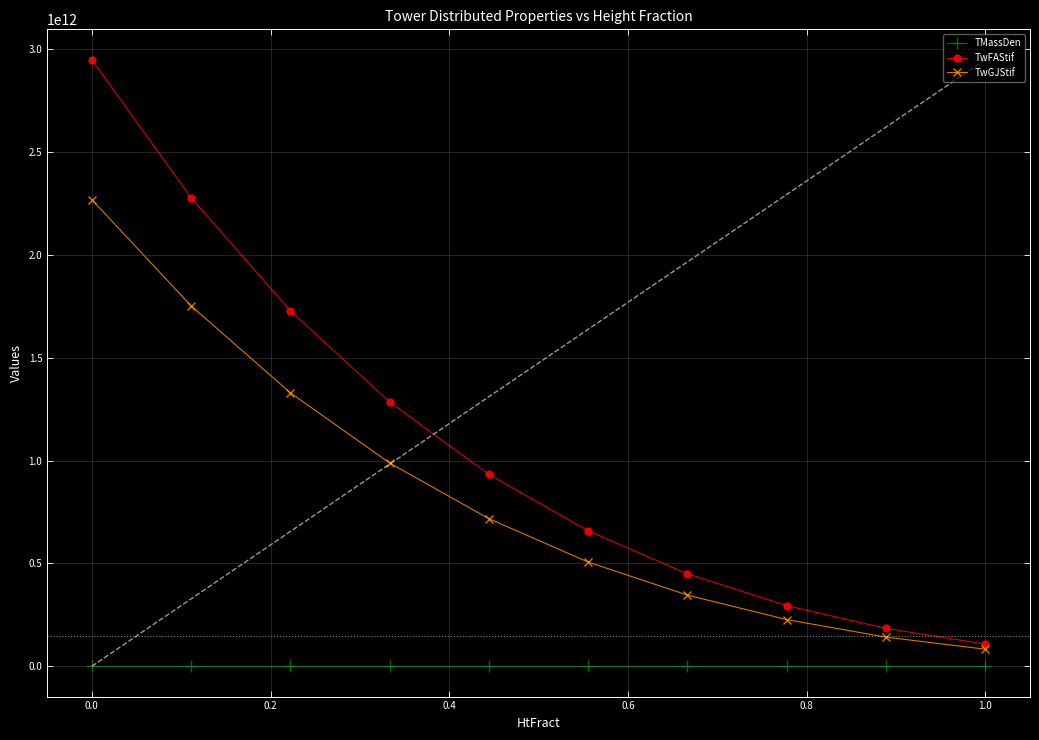

List the series in order of their overall mean, lowest first.

TMassDen, TwGJStif, TwFAStif